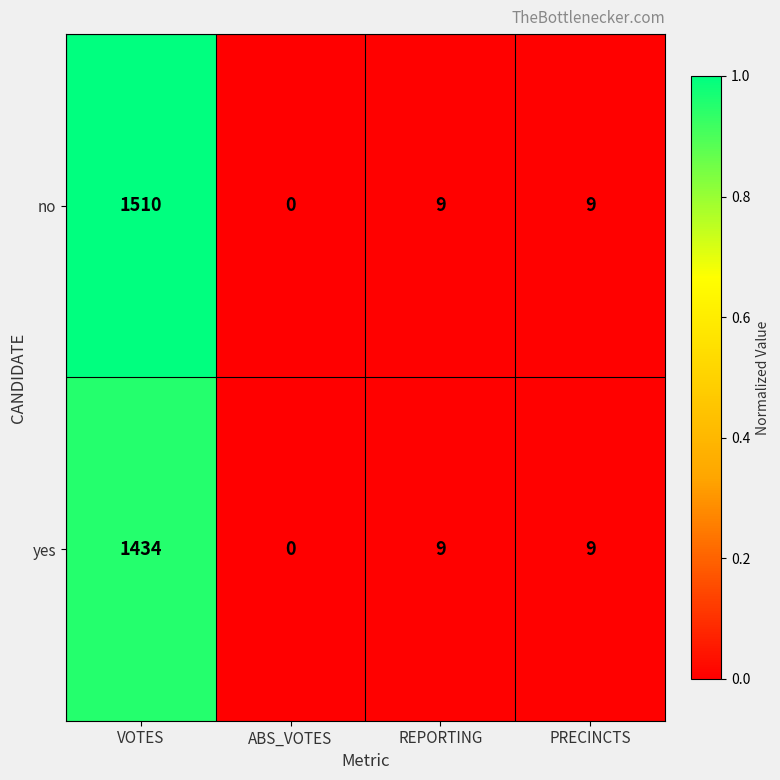

Reading left to right, transcribe all the data shown in this chart.

no: VOTES=1510	ABS_VOTES=0	REPORTING=9	PRECINCTS=9
yes: VOTES=1434	ABS_VOTES=0	REPORTING=9	PRECINCTS=9